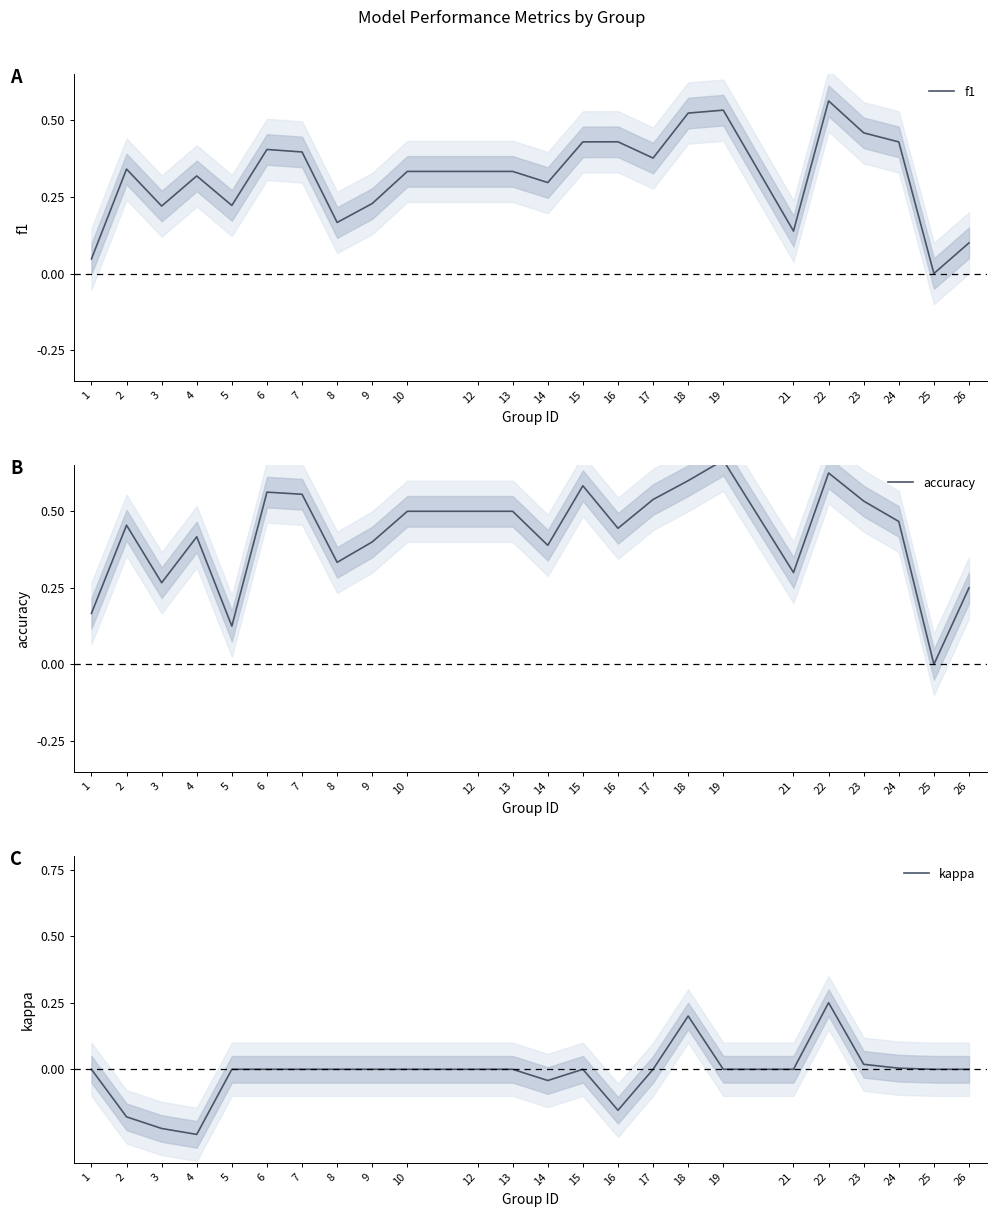

What is the value of the f1 point at the 6th from the left?

0.4